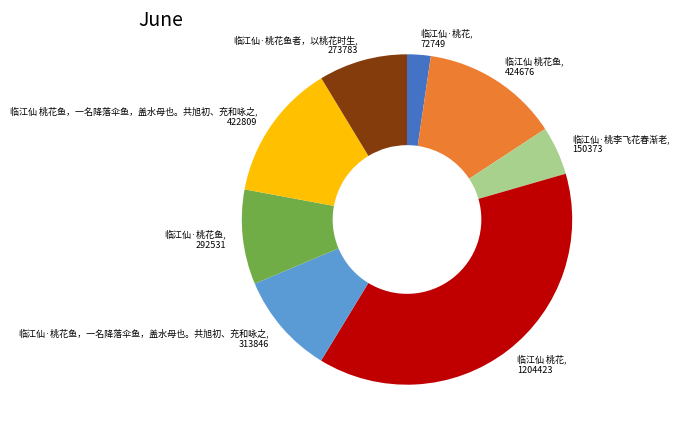

What is the largest slice in the pie chart?

临江仙 桃花